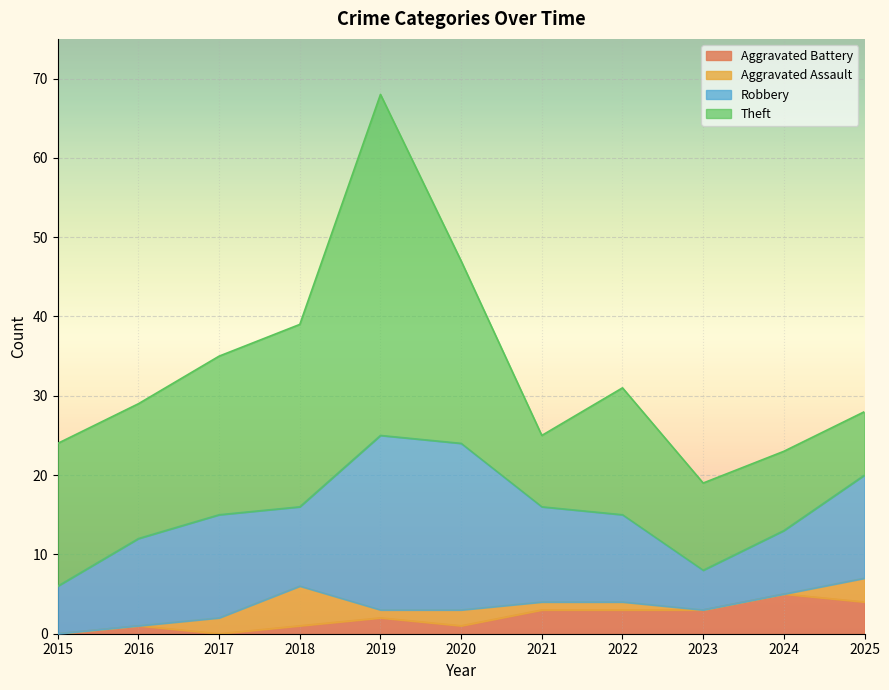

At which label is Robbery closest to 13?

2017